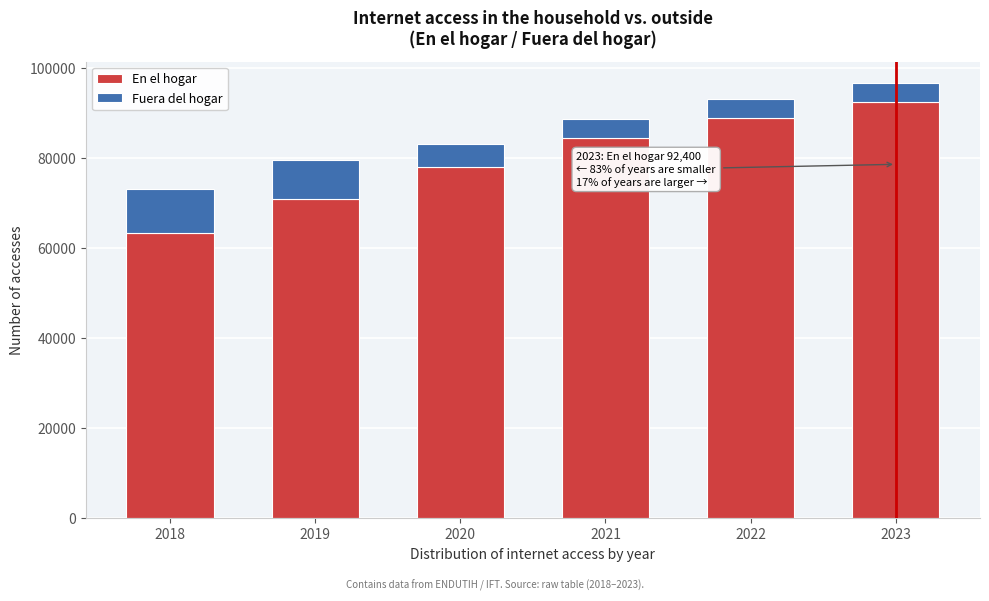

Reading left to right, transcribe the values for En el hogar.

63247	70810	77844	84351	88749	92400